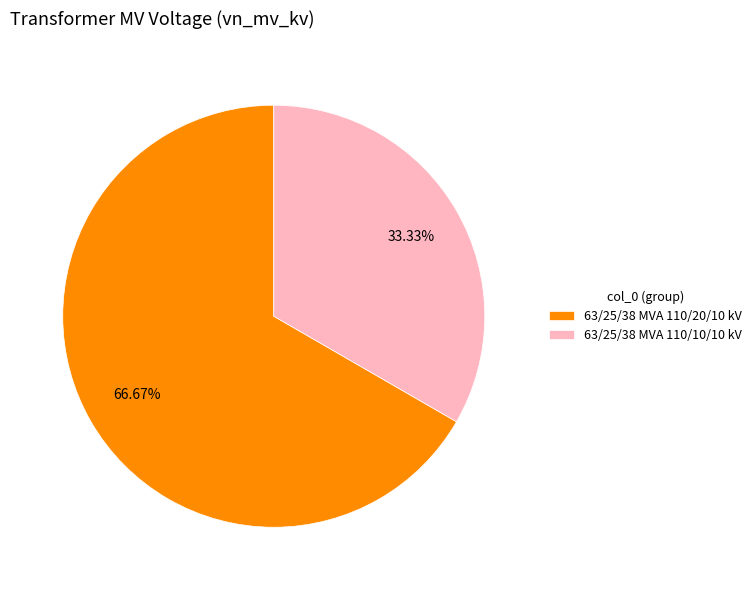

Does 63/25/38 MVA 110/20/10 kV represent more than half of the total?

Yes